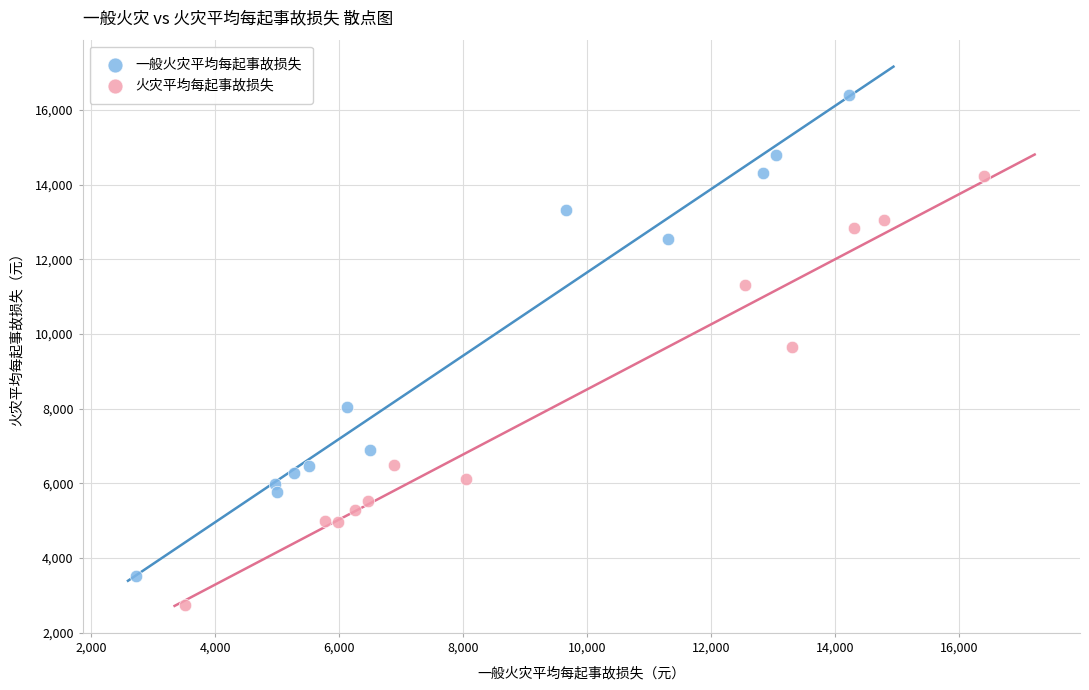

Which series reaches the minimum Y coordinate?

火灾平均每起事故损失